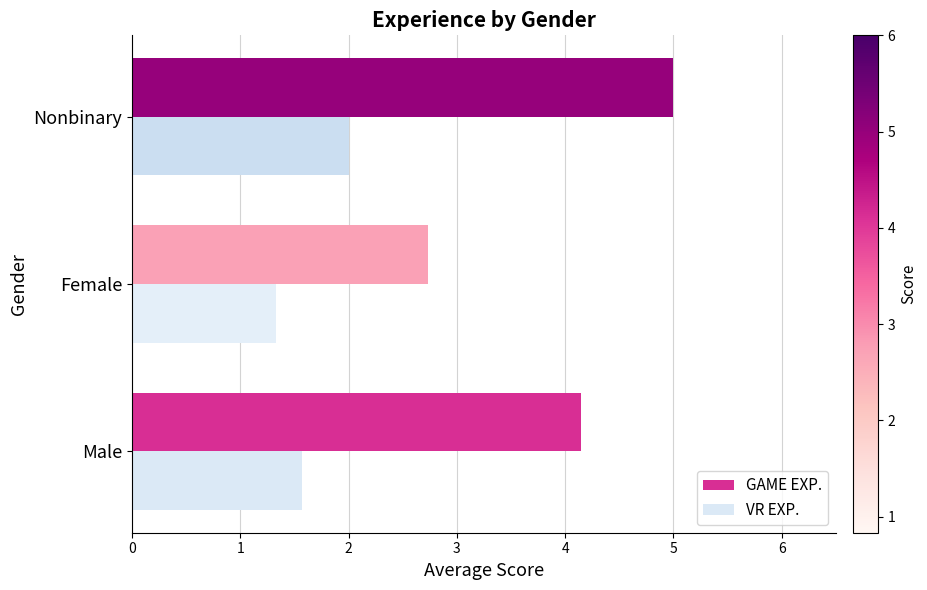

What is the minimum value for VR EXP.?

1.3